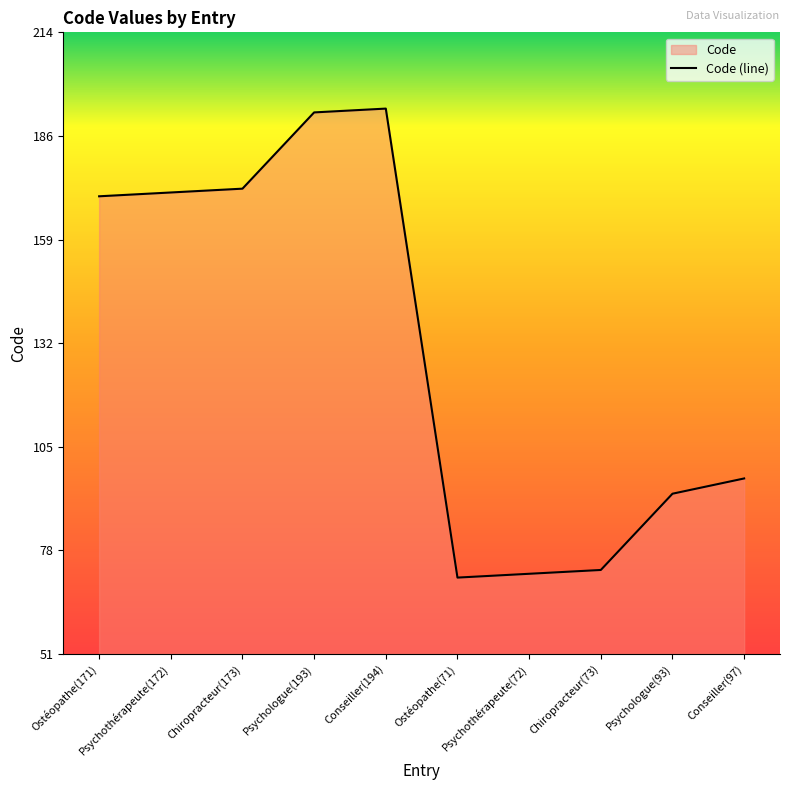

What is the sum of all values?

1309